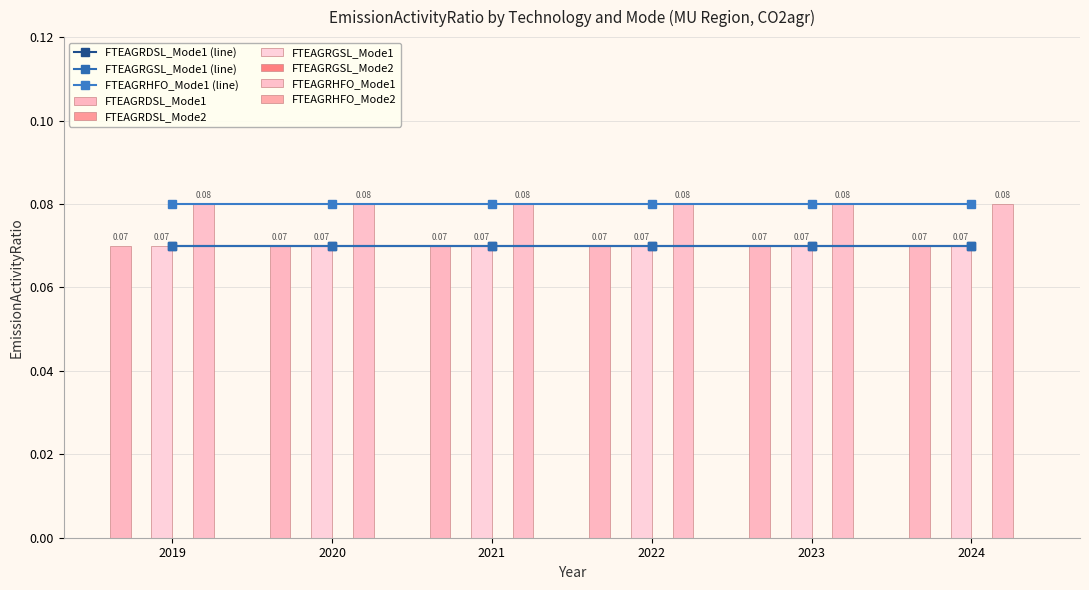

Are the bars horizontal?

No